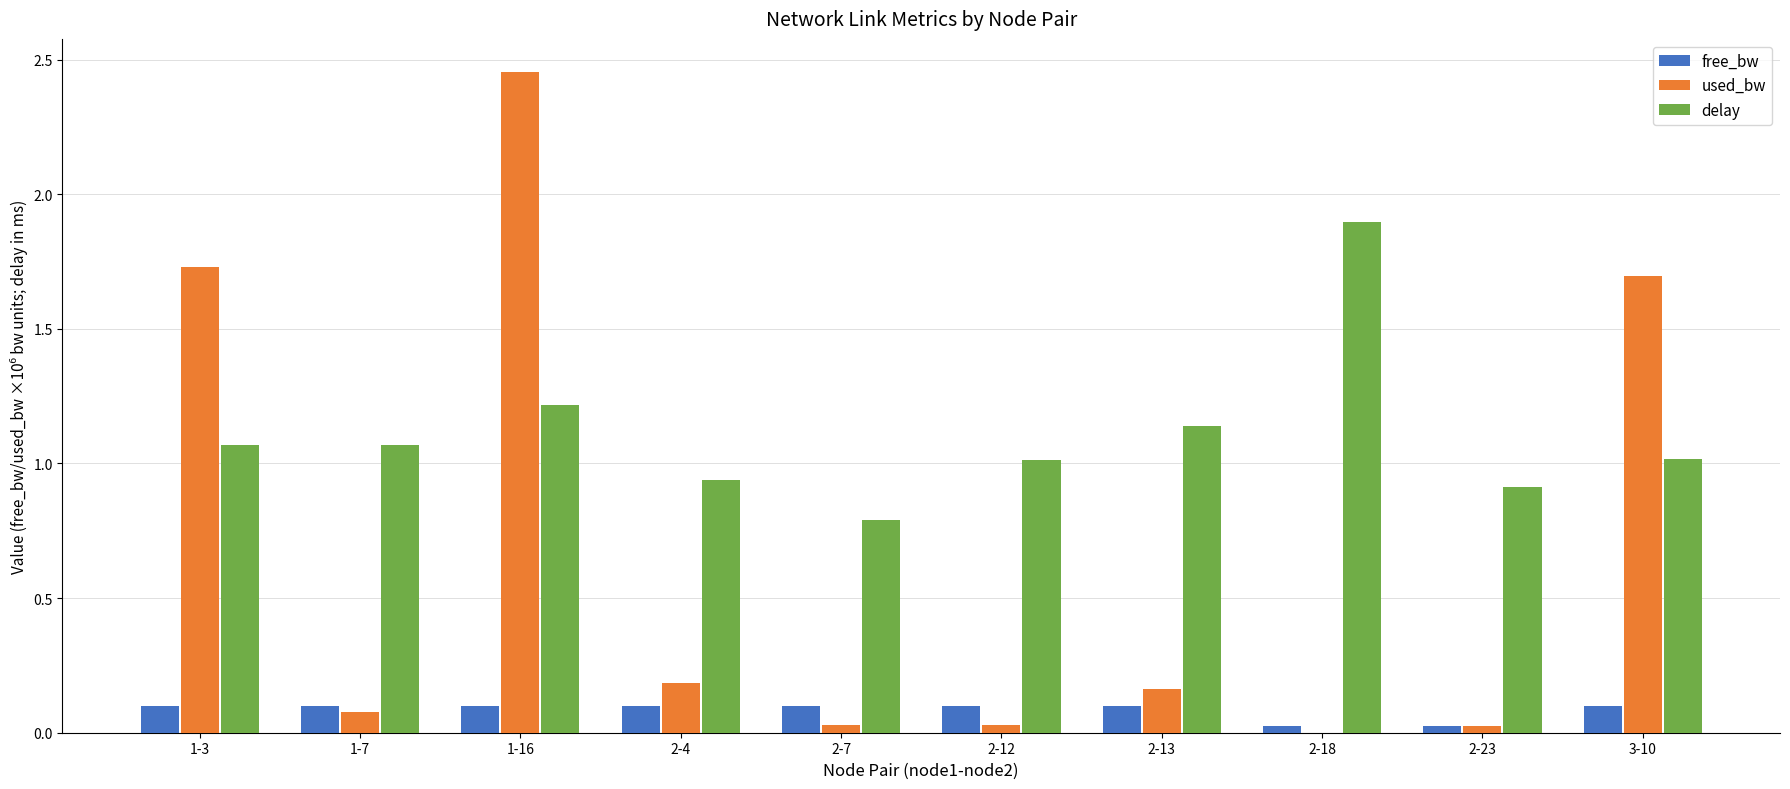

The used_bw series shows 0.0 at 1-7. True or false?

False